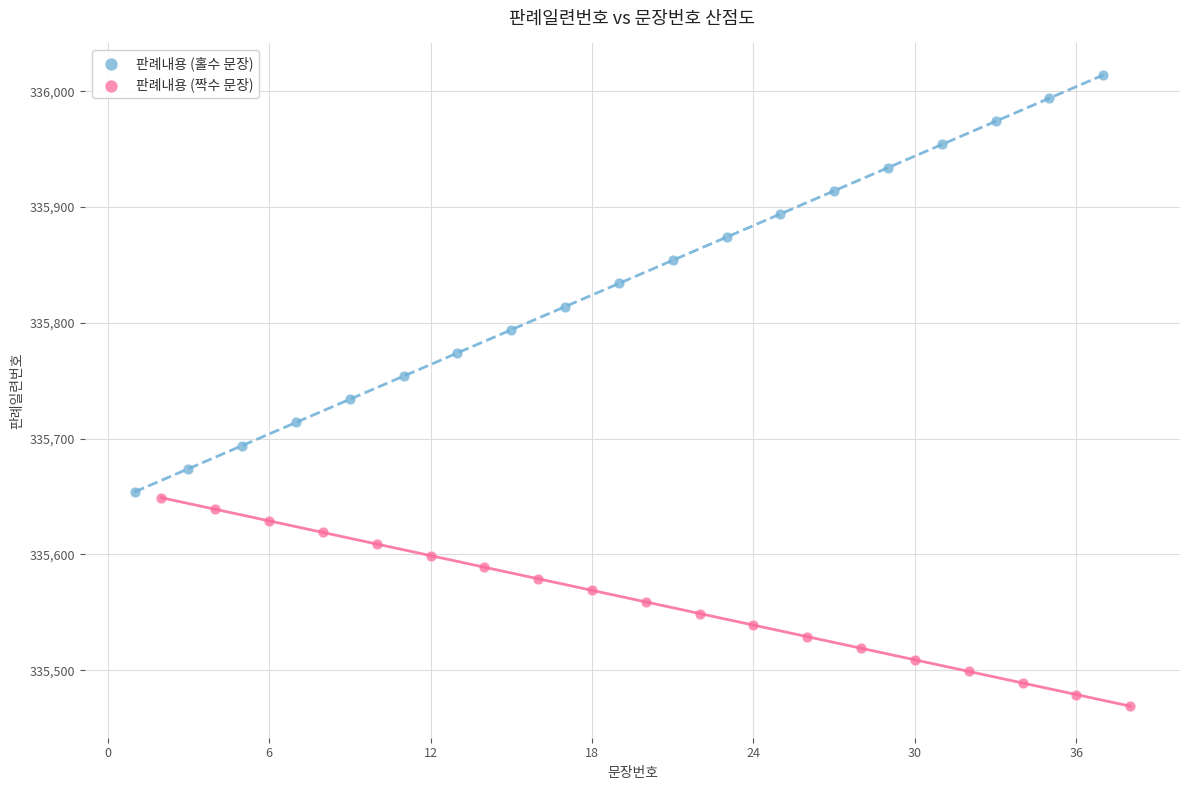

What are all the series names shown in the legend?

판례내용 (홀수 문장), 판례내용 (짝수 문장)